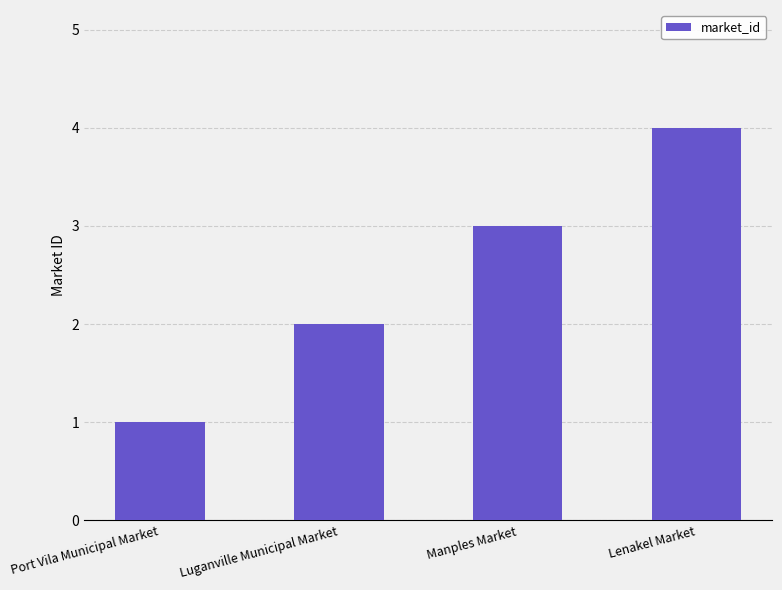

Where is the data nearest to the value 2?

Luganville Municipal Market